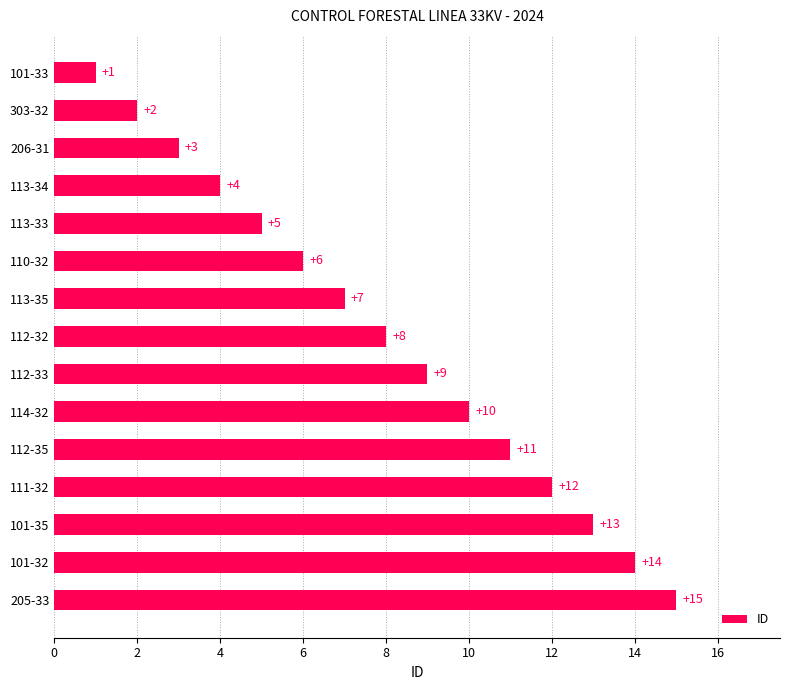

What is the difference between the values at 101-35 and 112-32?

5